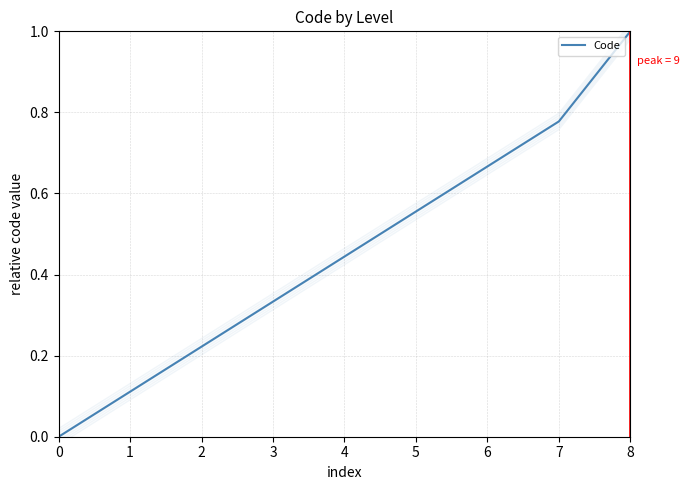

How many lines are shown in the chart?

1